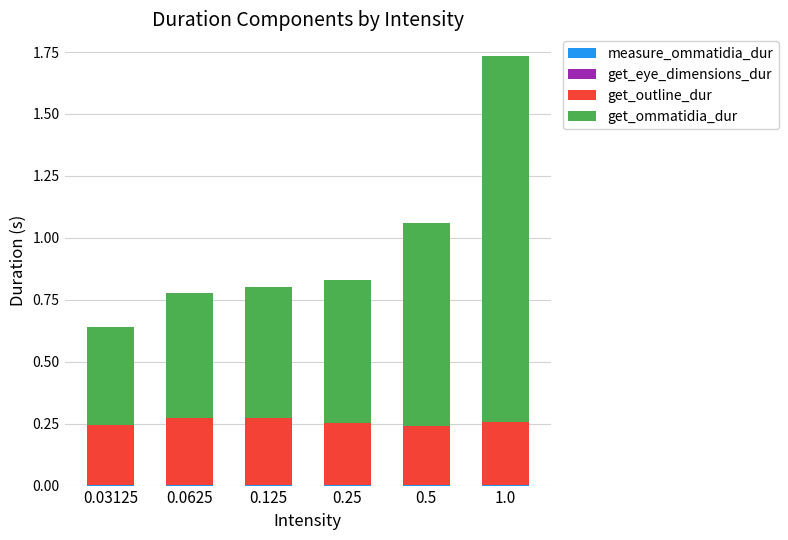

At which category is the sum across all series the highest?

1.0